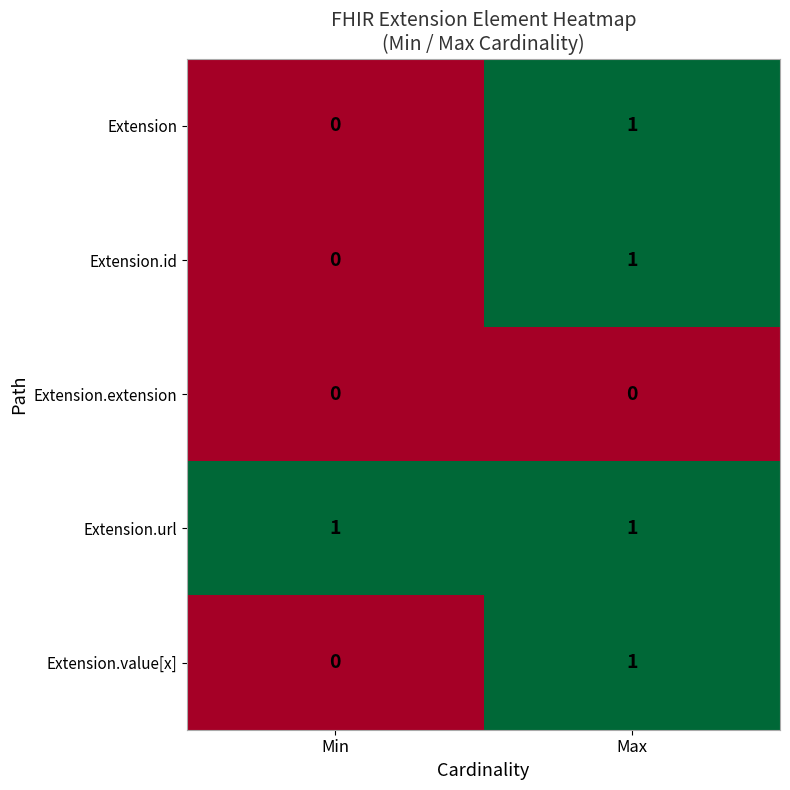

Which category has the lowest value in the Extension series?

Min